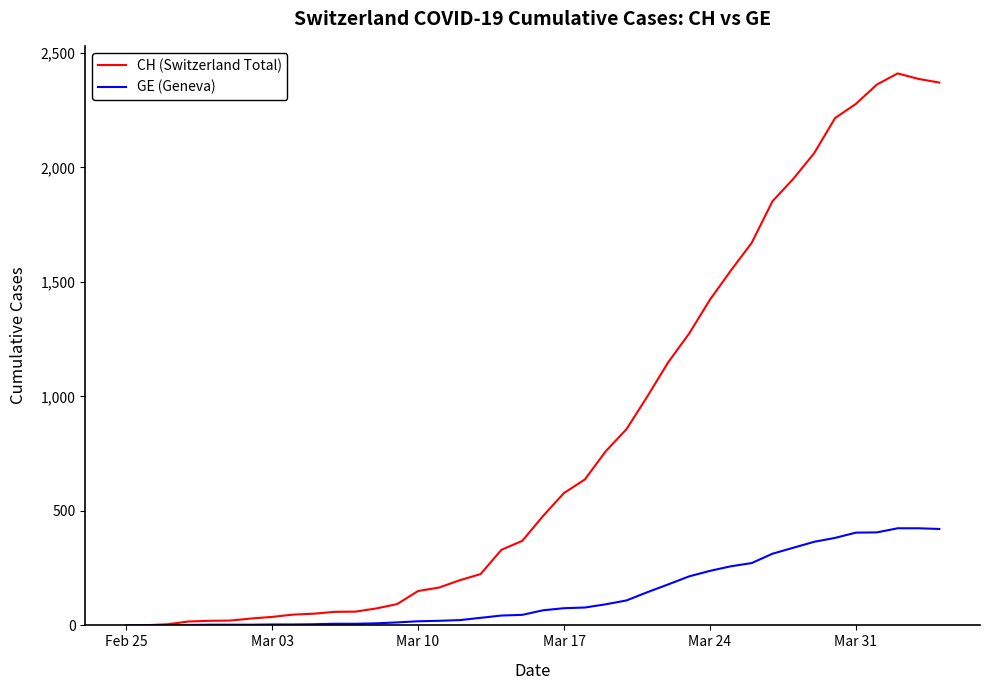

Rank the series by their average value, from lowest to highest.

GE (Geneva), CH (Switzerland Total)